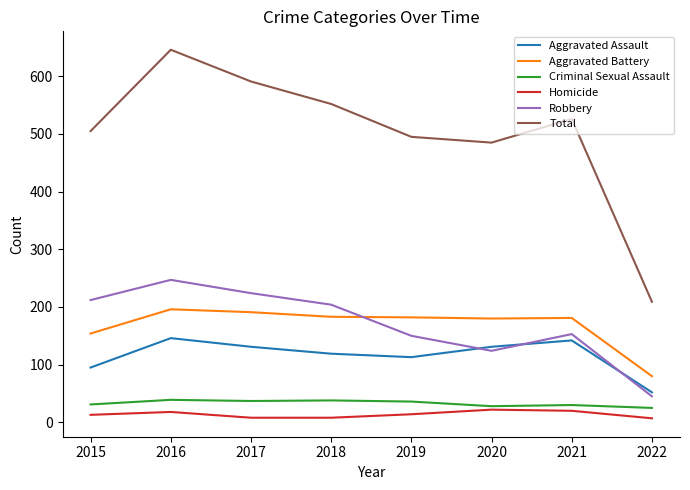

Which series has the largest total across all categories?

Total